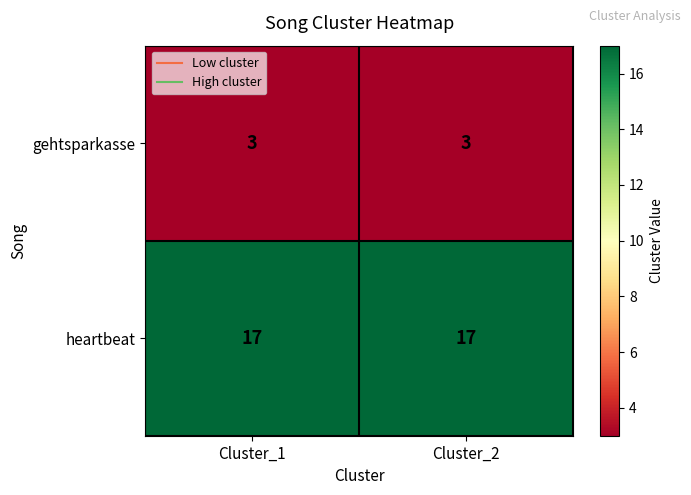

What is the spread (max minus min) of values at Cluster_2?

14